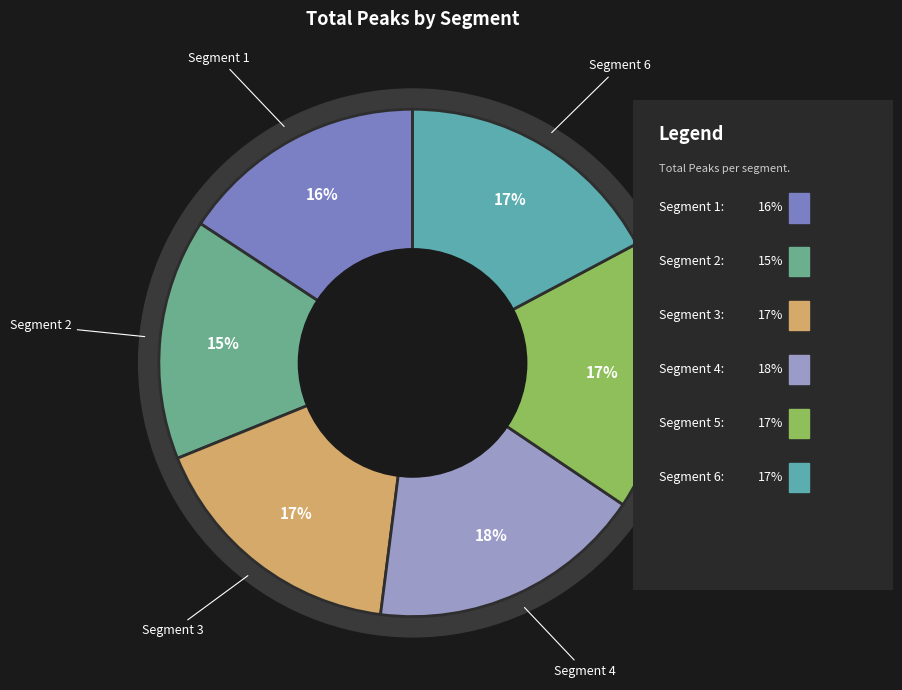

Rank the categories by value from lowest to highest.

Segment 2, Segment 1, Segment 3, Segment 5, Segment 6, Segment 4